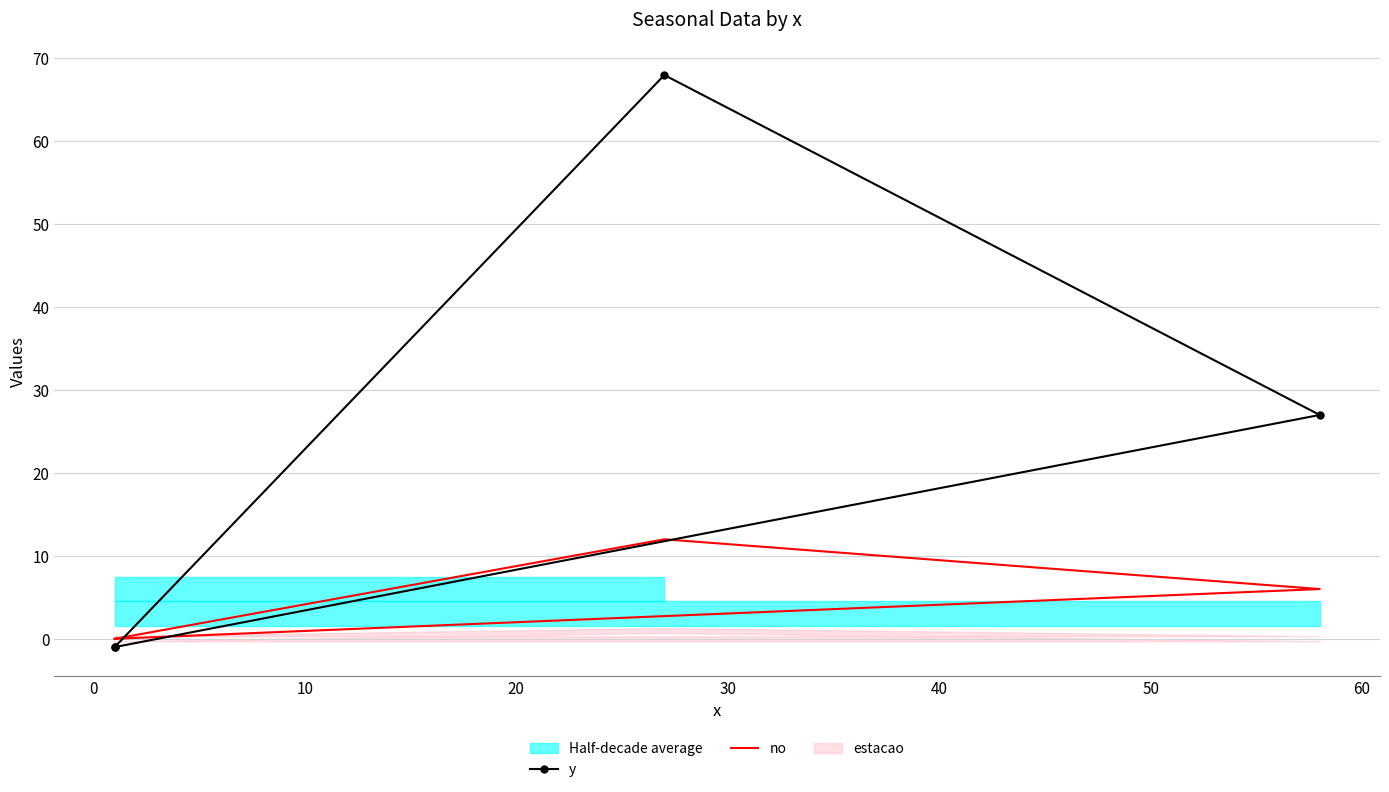

How many intersections are there between no and y?

2